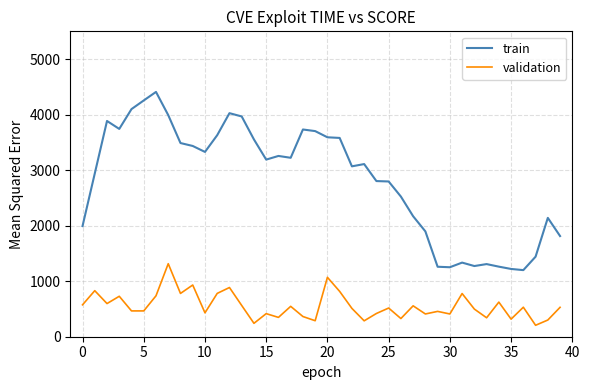

Rank the series by their maximum value, from highest to lowest.

train, validation